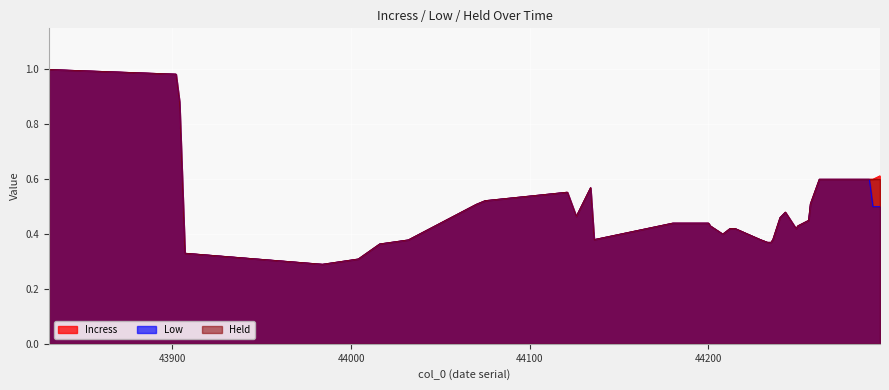

What is the sum of the Held values at 44215 and 43831?

1.4